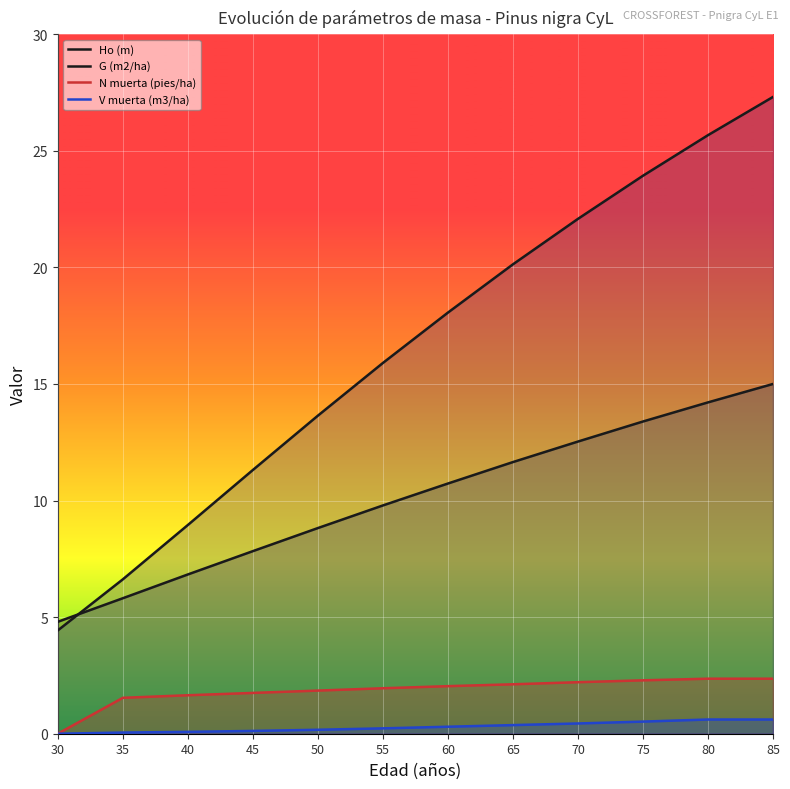

What are all the series names shown in the legend?

Ho (m), G (m2/ha), N muerta (pies/ha), V muerta (m3/ha)